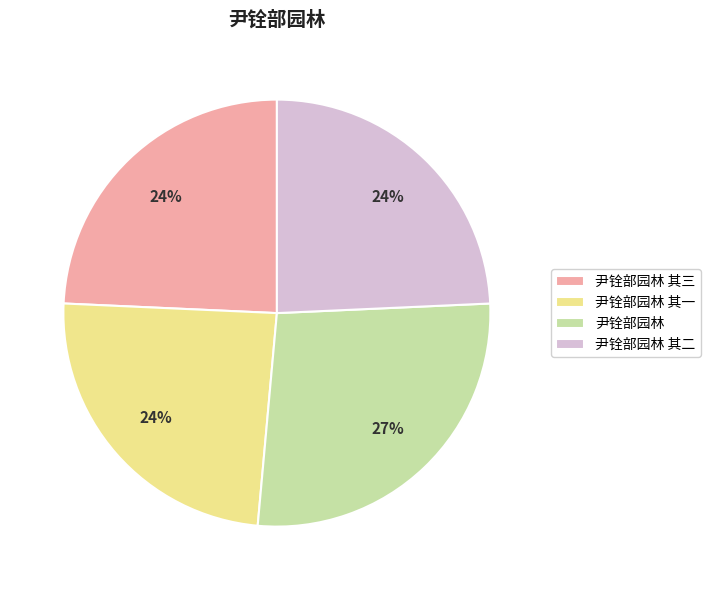

What is the largest slice in the pie chart?

尹铨部园林